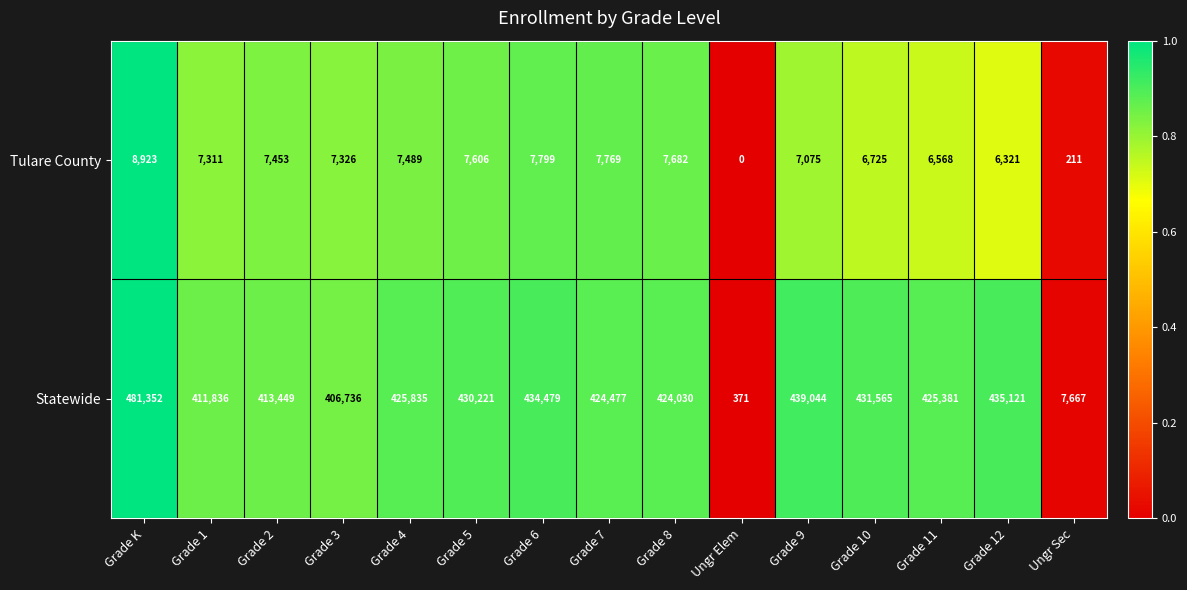

What is the sum of all Statewide values?

5591564